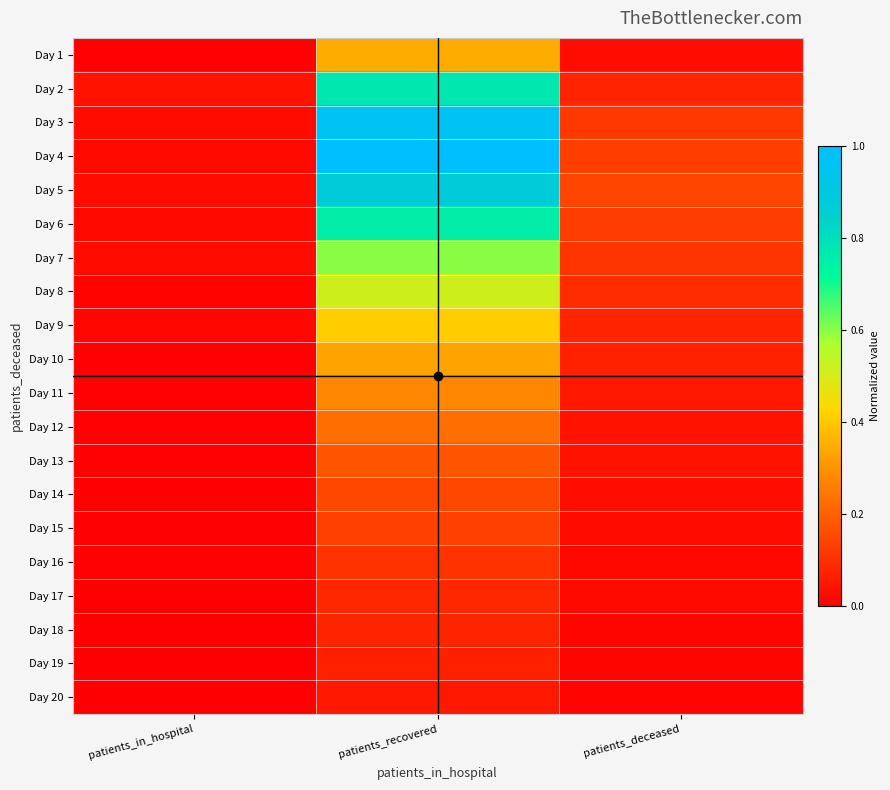

Which label corresponds to the largest value in the chart?

patients_recovered